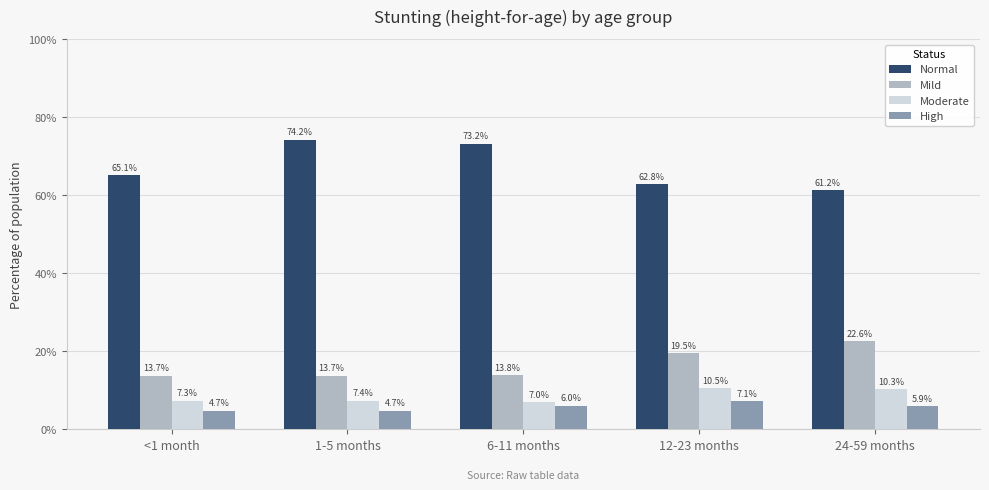

What are all the series names shown in the legend?

Normal, Mild, Moderate, High